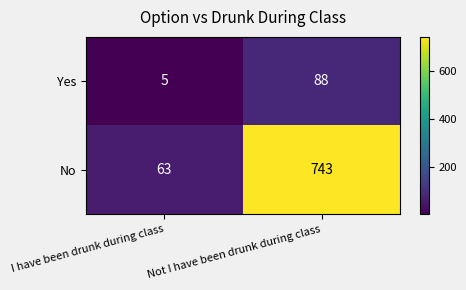

What is the spread (max minus min) of values at Not I have been drunk during class?

655